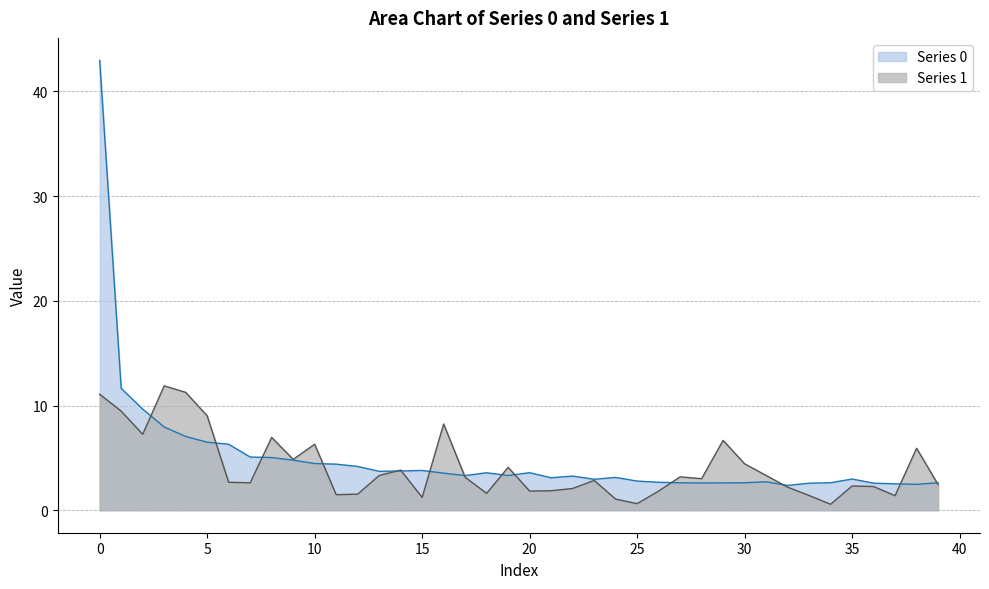

The value of Series 1 at 16 is 8.2. True or false?

True